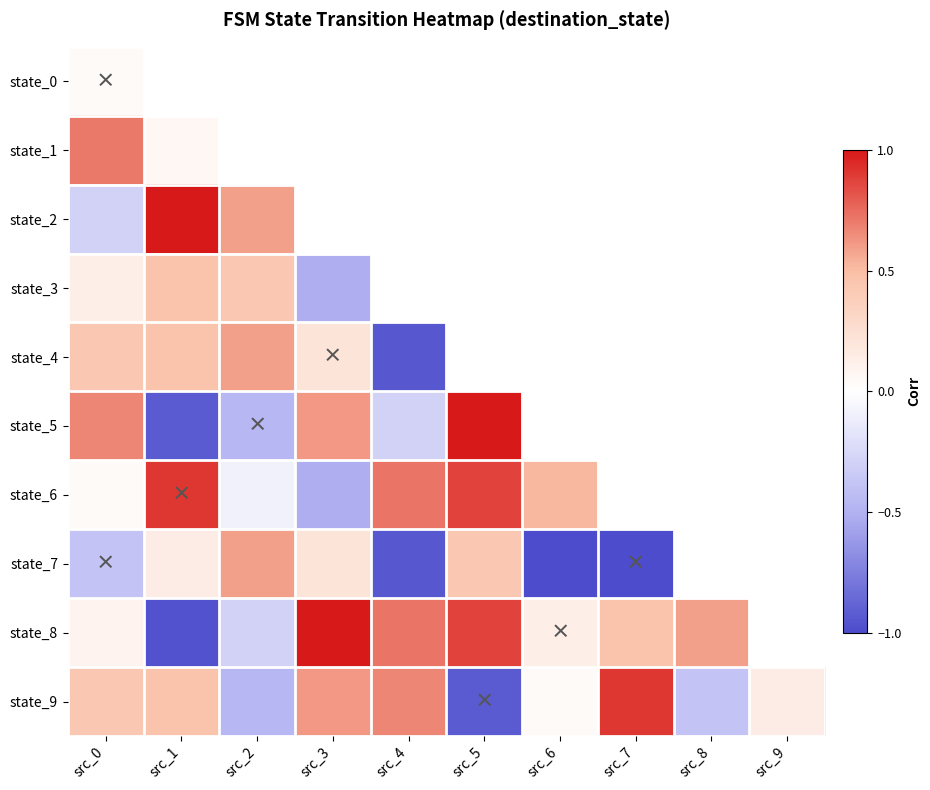

Count the number of categories in the chart.

10